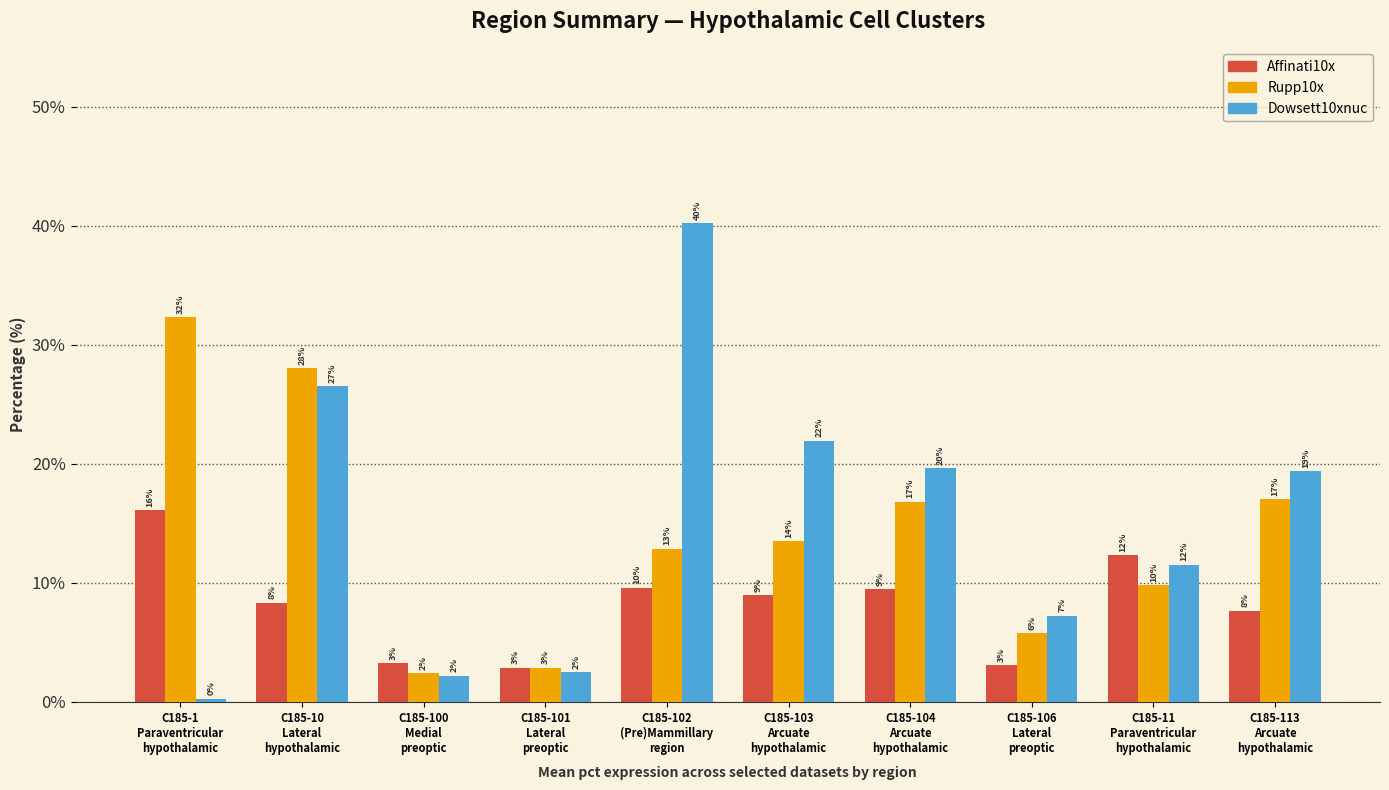

What is the total value across all series at C185-103
Arcuate
hypothalamic?

44.4